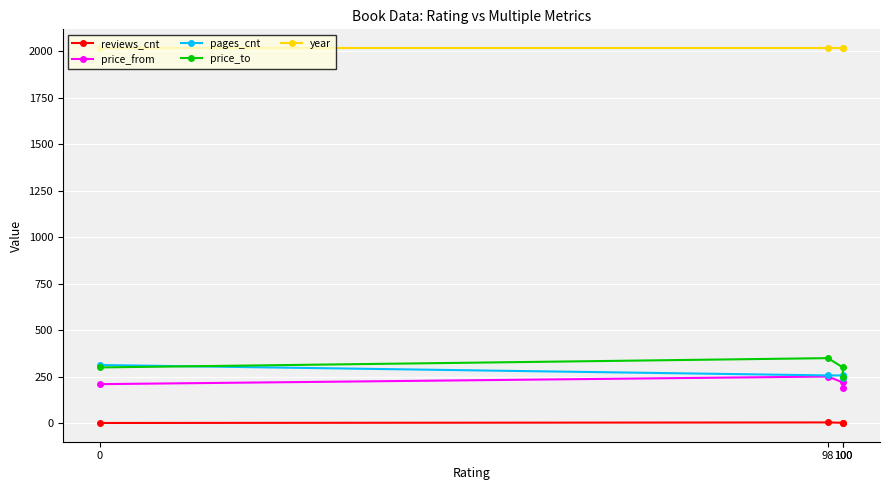

Which series has the widest spread of values?

price_to